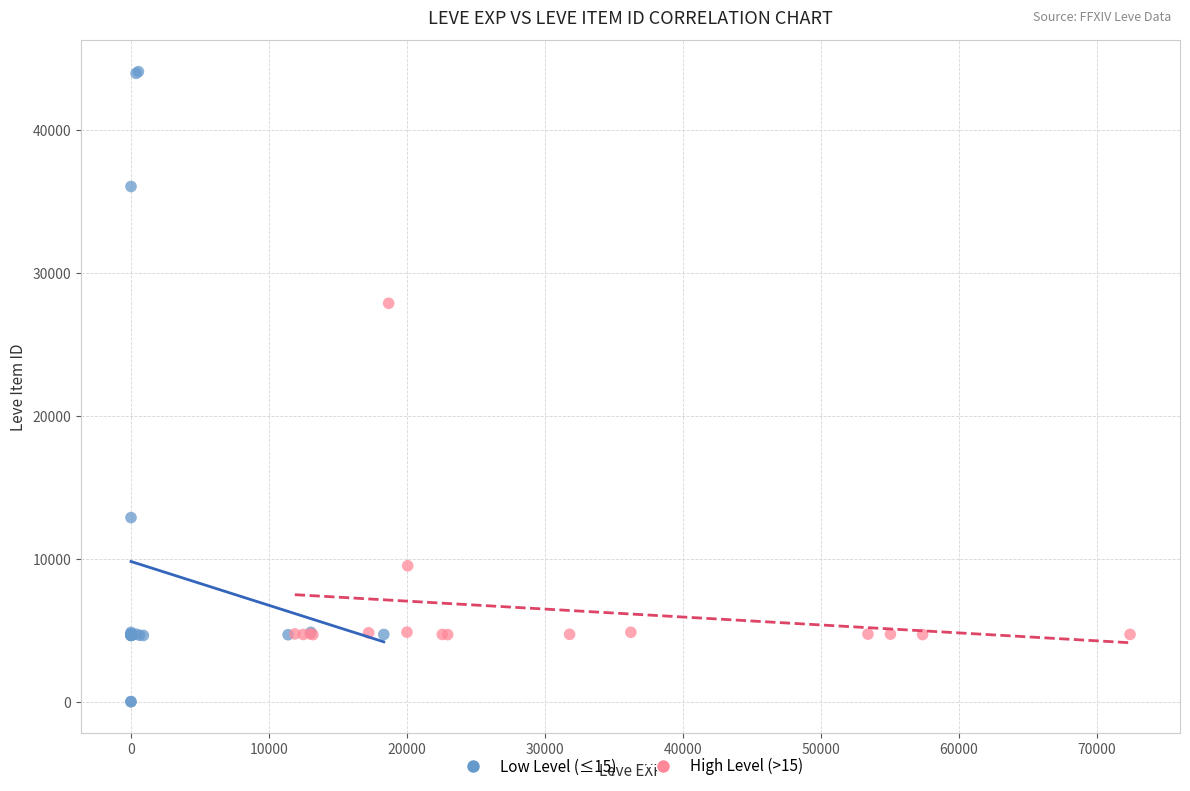

Which series has the largest Y range (max minus min)?

Low Level (≤15)